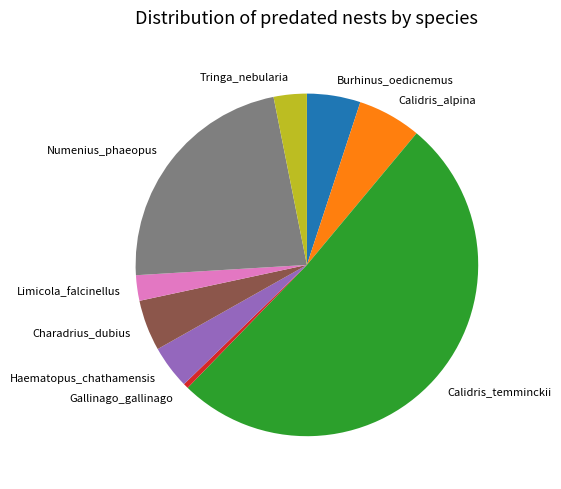

Does Charadrius_dubius account for over 50% of the chart?

No